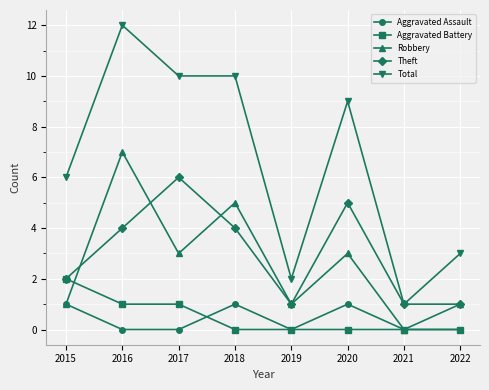

At how many categories does at least one series exceed 5?

5